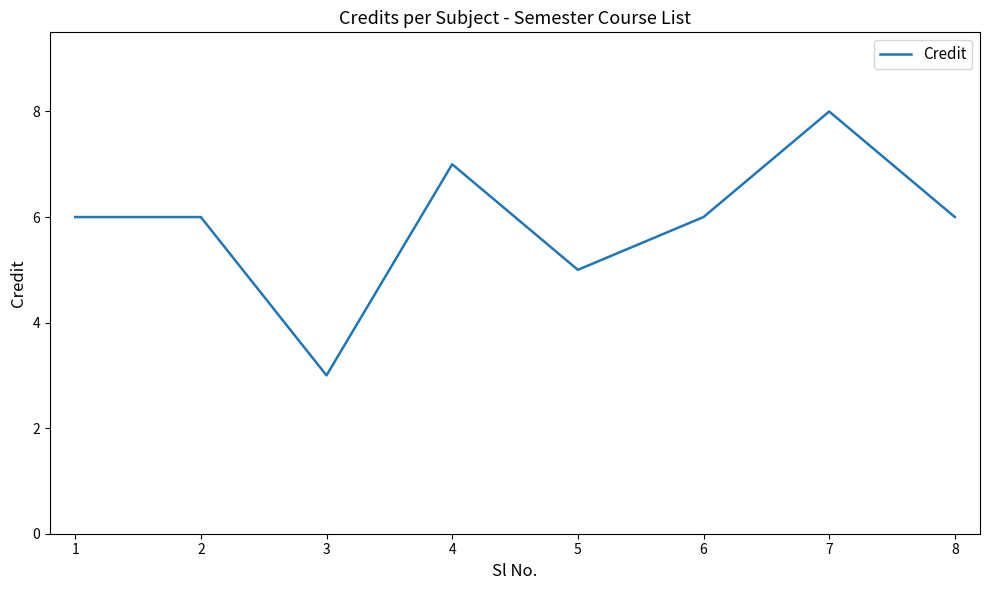

Reading left to right, extract all data points from this chart.

1=6	2=6	3=3	4=7	5=5	6=6	7=8	8=6